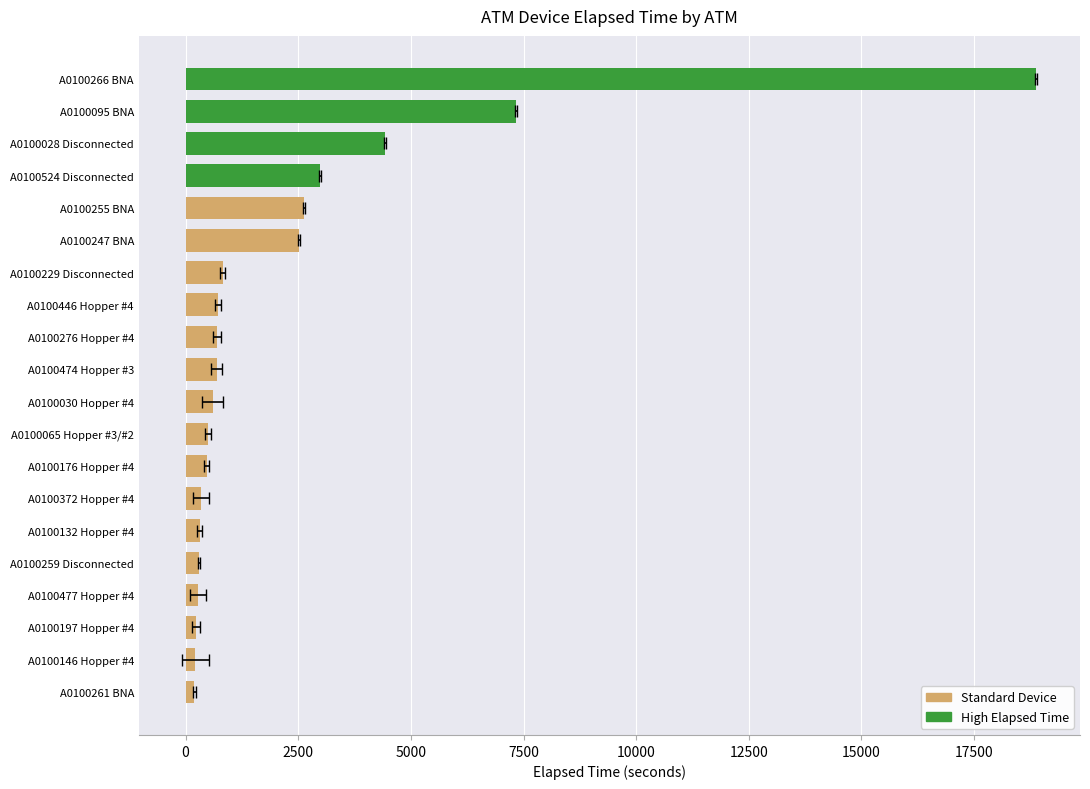

What is the sum of all values?

45120